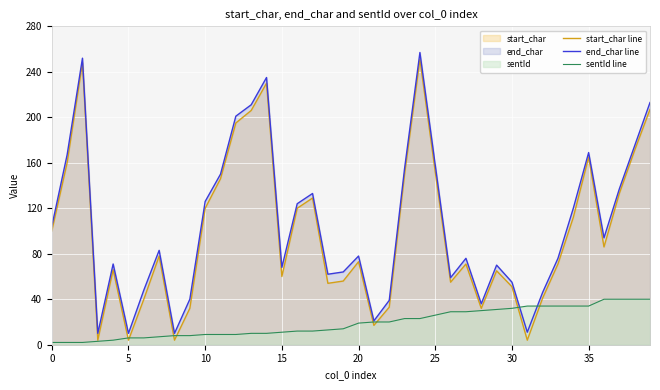

How many lines are shown in the chart?

3